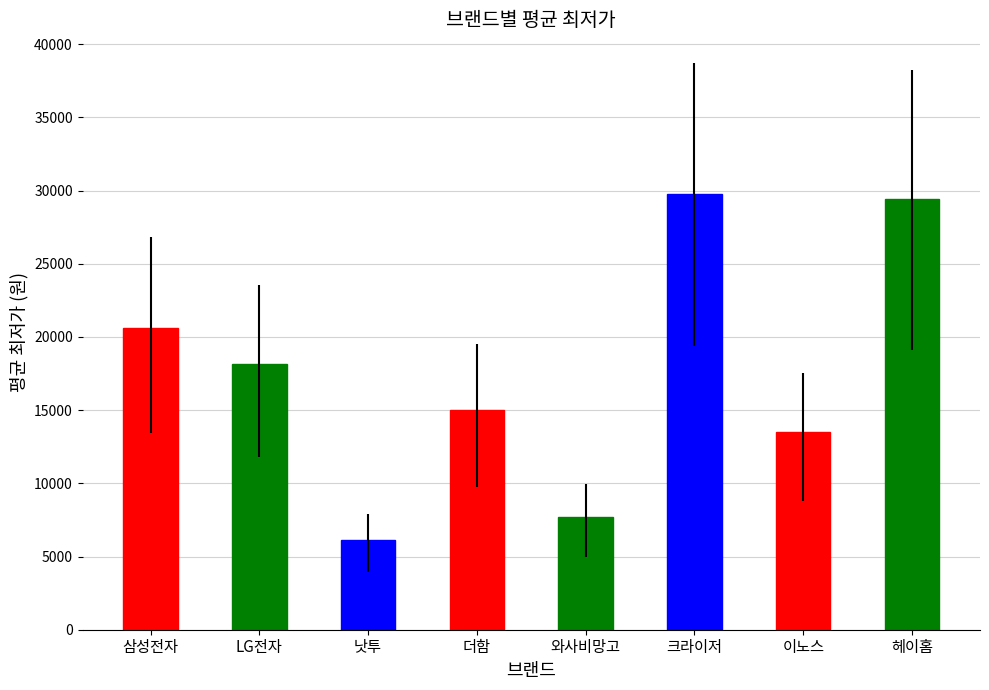

How many values are below 18120?

4